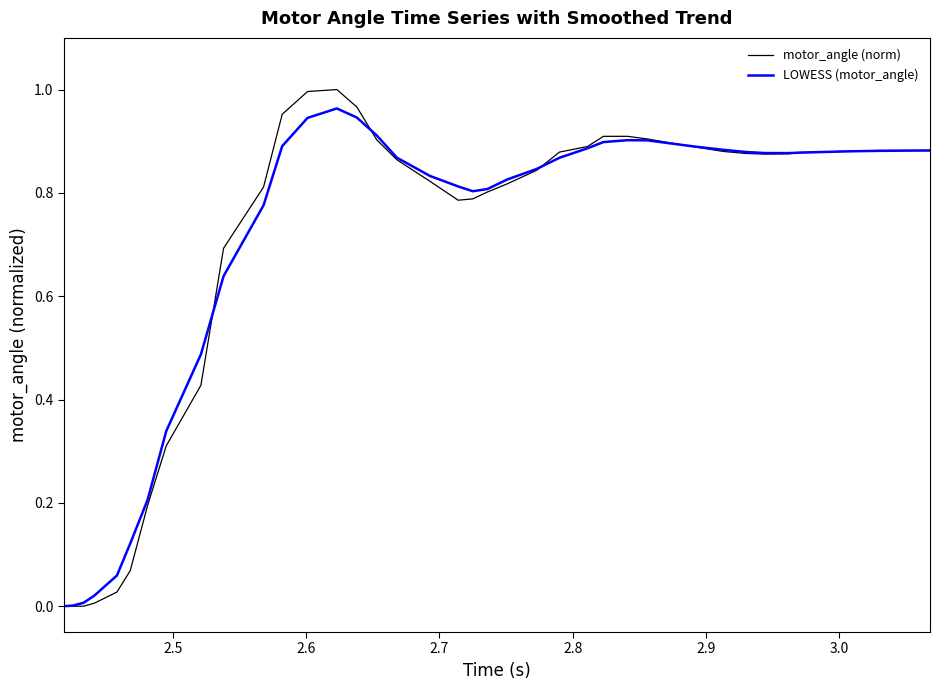

What are all the series names shown in the legend?

motor_angle (norm), LOWESS (motor_angle)